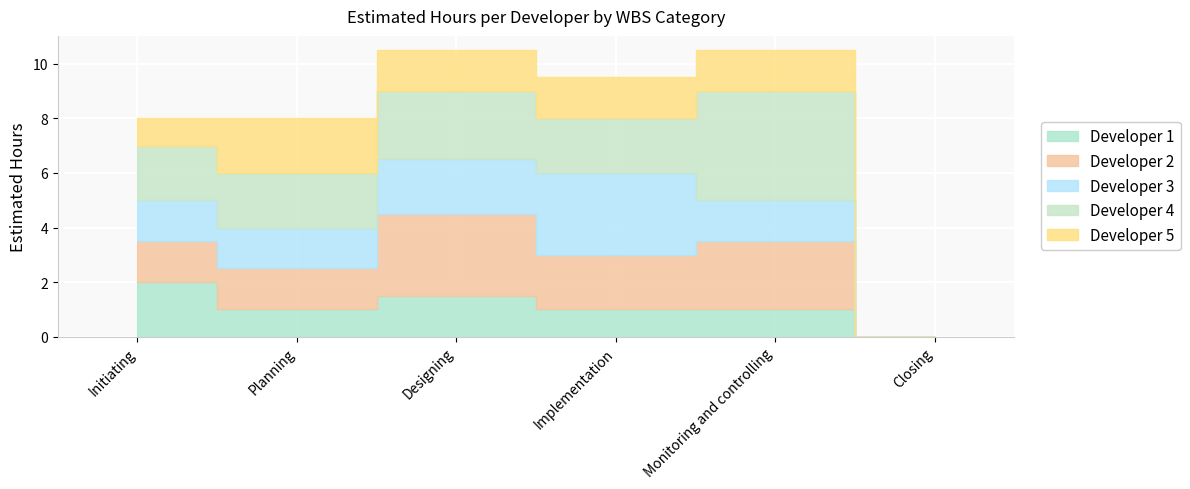

Count the number of data series in this chart.

5